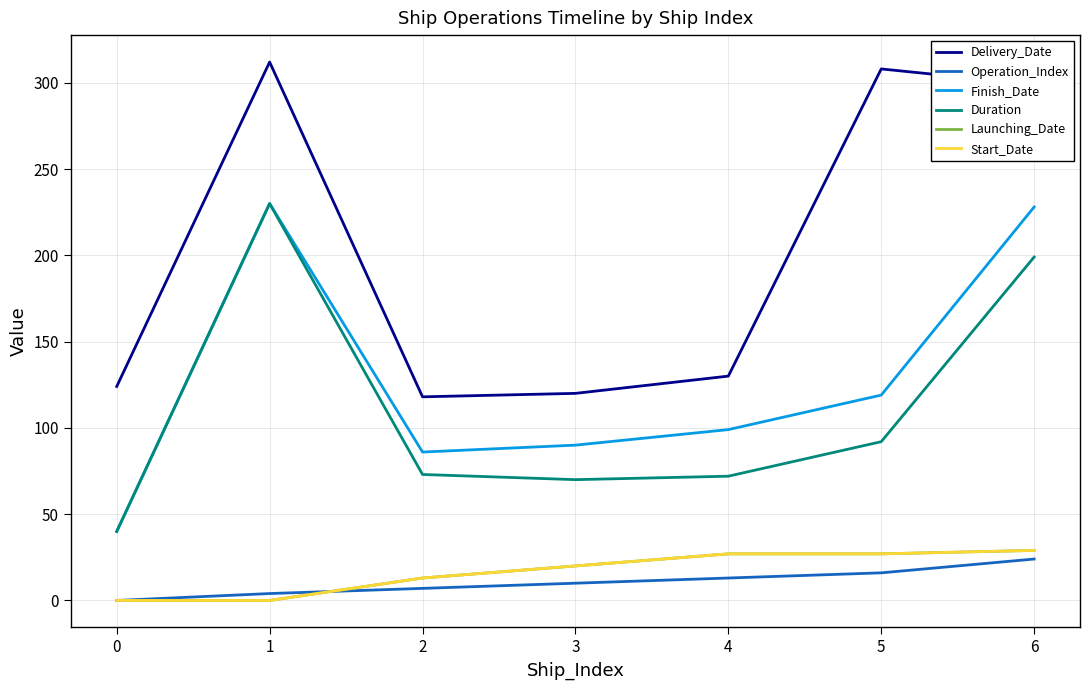

Is this an area chart (filled region under the line)?

No